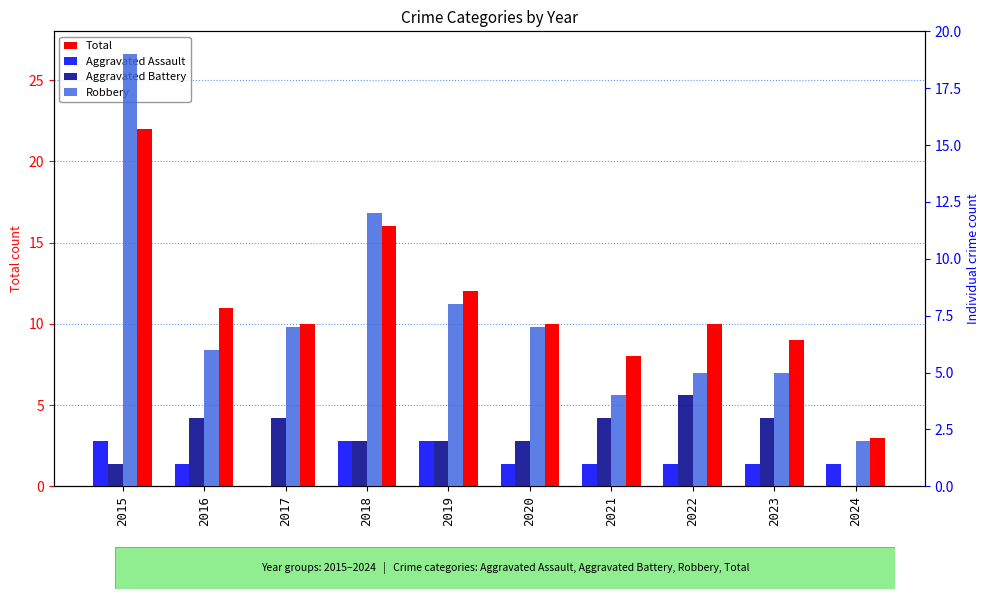

What is the minimum value for Robbery?

2